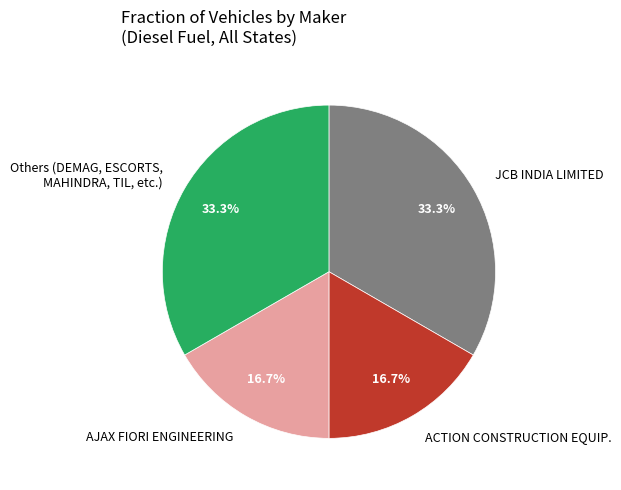

What is the ratio of the value at AJAX FIORI ENGINEERING to the value at ACTION CONSTRUCTION EQUIP.?

1.0